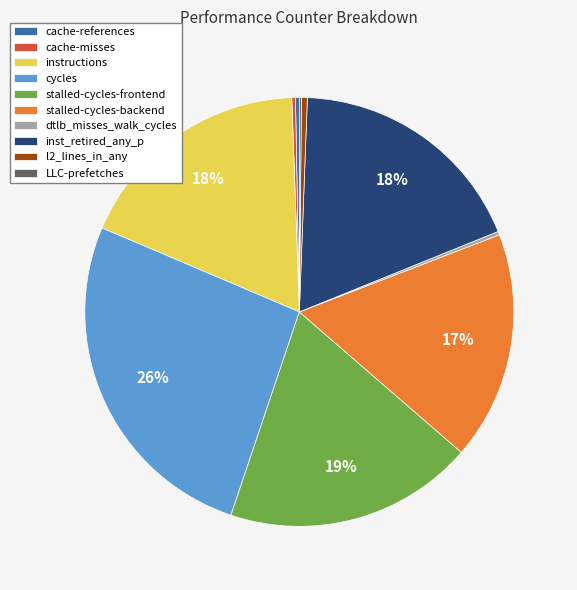

To the nearest percent, what is the average slice percentage?

10%